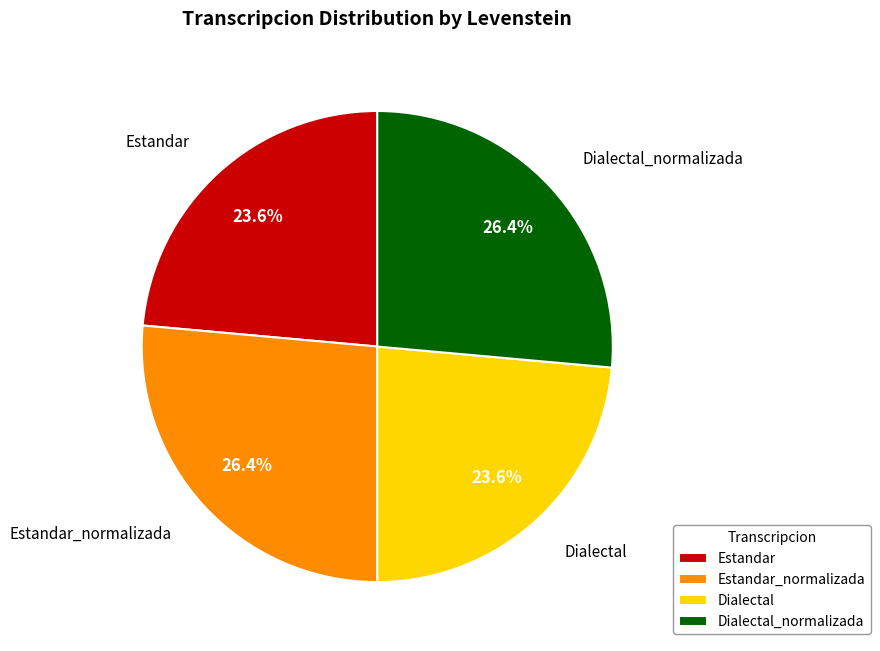

To the nearest percent, what percentage of the pie is Dialectal?

24%